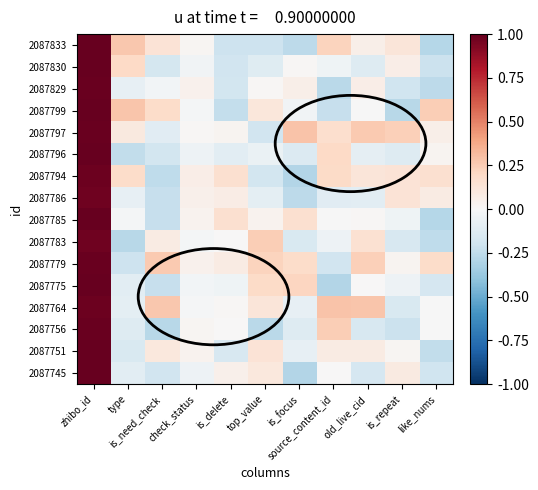

Reading left to right, list all the values displayed in this chart.

2087833: zhibo_id=1.0	type=0.3	is_need_check=0.1	check_status=0.0	is_delete=-0.2	top_value=-0.2	is_focus=-0.3	source_content_id=0.2	old_live_cid=0.1	is_repeat=0.1	like_nums=-0.3
2087830: zhibo_id=1.0	type=0.2	is_need_check=-0.2	check_status=-0.0	is_delete=-0.2	top_value=-0.1	is_focus=0.0	source_content_id=-0.0	old_live_cid=-0.1	is_repeat=0.1	like_nums=-0.2
2087829: zhibo_id=1.0	type=-0.1	is_need_check=-0.0	check_status=0.0	is_delete=-0.2	top_value=0.0	is_focus=0.1	source_content_id=-0.3	old_live_cid=0.1	is_repeat=-0.2	like_nums=-0.3
2087799: zhibo_id=1.0	type=0.3	is_need_check=0.2	check_status=-0.0	is_delete=-0.2	top_value=0.1	is_focus=-0.0	source_content_id=-0.2	old_live_cid=-0.0	is_repeat=-0.3	like_nums=0.2
2087797: zhibo_id=1.0	type=0.1	is_need_check=-0.1	check_status=0.0	is_delete=0.0	top_value=-0.2	is_focus=0.3	source_content_id=0.2	old_live_cid=0.3	is_repeat=0.2	like_nums=0.1
2087796: zhibo_id=1.0	type=-0.2	is_need_check=-0.2	check_status=-0.0	is_delete=-0.1	top_value=-0.1	is_focus=-0.1	source_content_id=0.2	old_live_cid=-0.1	is_repeat=-0.1	like_nums=0.0
2087794: zhibo_id=1.0	type=0.2	is_need_check=-0.3	check_status=0.1	is_delete=0.2	top_value=-0.2	is_focus=-0.3	source_content_id=0.2	old_live_cid=0.1	is_repeat=0.1	like_nums=0.2
2087786: zhibo_id=1.0	type=-0.1	is_need_check=-0.2	check_status=0.1	is_delete=0.1	top_value=-0.1	is_focus=-0.3	source_content_id=-0.1	old_live_cid=-0.1	is_repeat=0.1	like_nums=0.1
2087785: zhibo_id=1.0	type=-0.0	is_need_check=-0.2	check_status=0.0	is_delete=0.2	top_value=0.0	is_focus=0.2	source_content_id=-0.0	old_live_cid=0.0	is_repeat=-0.0	like_nums=-0.3
2087783: zhibo_id=1.0	type=-0.3	is_need_check=0.1	check_status=-0.0	is_delete=0.0	top_value=0.2	is_focus=-0.2	source_content_id=-0.1	old_live_cid=0.2	is_repeat=-0.2	like_nums=-0.3
2087779: zhibo_id=1.0	type=-0.2	is_need_check=0.3	check_status=0.0	is_delete=0.1	top_value=0.2	is_focus=0.2	source_content_id=-0.2	old_live_cid=0.2	is_repeat=0.0	like_nums=0.2
2087775: zhibo_id=1.0	type=-0.1	is_need_check=-0.2	check_status=-0.0	is_delete=-0.0	top_value=0.2	is_focus=0.2	source_content_id=-0.3	old_live_cid=0.0	is_repeat=-0.0	like_nums=-0.2
2087764: zhibo_id=1.0	type=-0.1	is_need_check=0.3	check_status=-0.0	is_delete=0.0	top_value=0.1	is_focus=-0.1	source_content_id=0.3	old_live_cid=0.3	is_repeat=-0.1	like_nums=-0.0
2087756: zhibo_id=1.0	type=-0.1	is_need_check=-0.3	check_status=0.0	is_delete=0.0	top_value=-0.3	is_focus=-0.1	source_content_id=0.2	old_live_cid=-0.2	is_repeat=-0.2	like_nums=-0.0
2087751: zhibo_id=1.0	type=-0.2	is_need_check=0.1	check_status=0.0	is_delete=-0.2	top_value=0.1	is_focus=-0.1	source_content_id=0.1	old_live_cid=0.1	is_repeat=0.0	like_nums=-0.2
2087745: zhibo_id=1.0	type=-0.1	is_need_check=-0.2	check_status=-0.0	is_delete=0.1	top_value=0.1	is_focus=-0.3	source_content_id=0.0	old_live_cid=-0.2	is_repeat=0.1	like_nums=-0.2